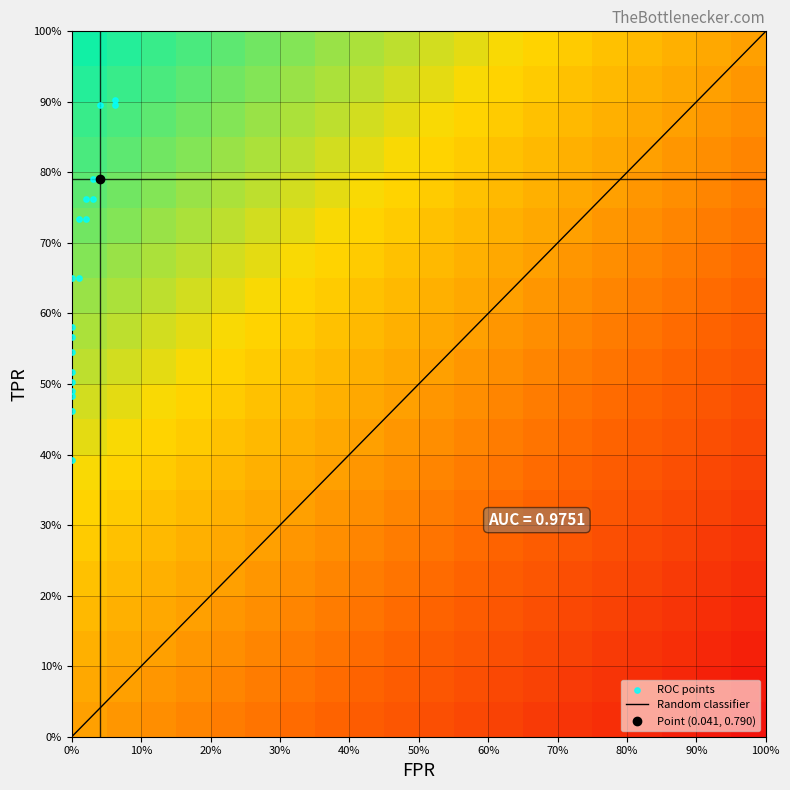

Is it true that fpr equals 0.0 at 16?

False